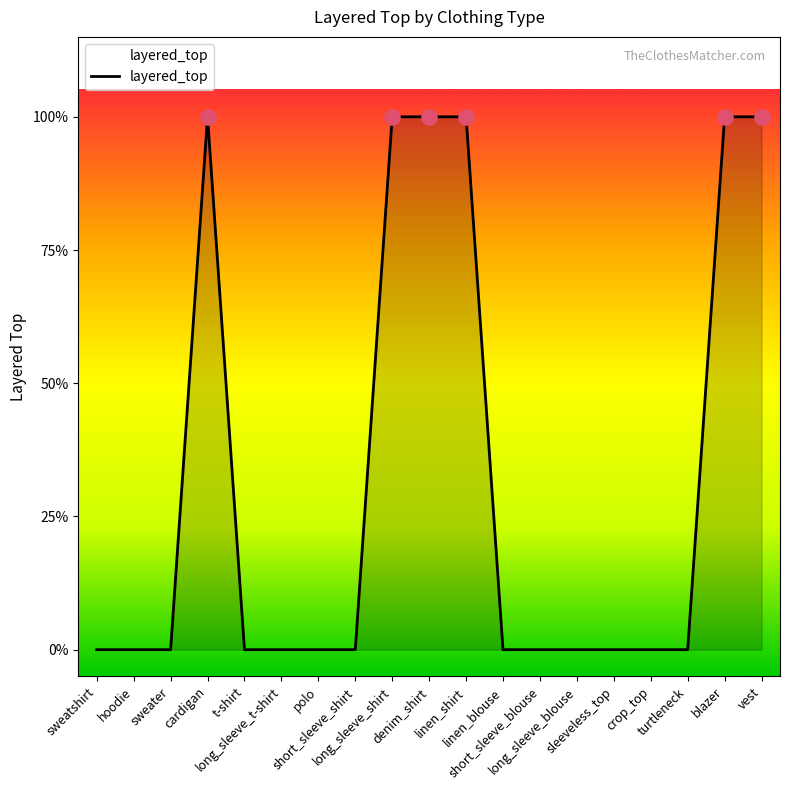

Between sleeveless_top and sweater, which is larger?

sleeveless_top